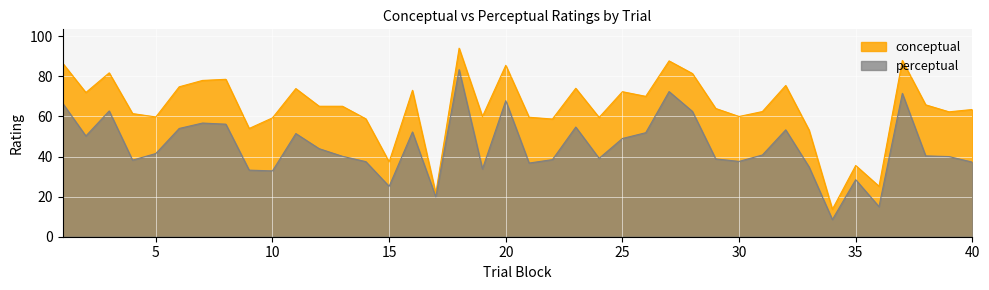

Rank the categories by perceptual value from lowest to highest.

34, 36, 17, 15, 35, 10, 9, 19, 33, 21, 40, 14, 30, 4, 22, 29, 24, 39, 13, 38, 31, 5, 12, 25, 2, 11, 26, 16, 32, 6, 23, 8, 7, 28, 3, 1, 20, 37, 27, 18